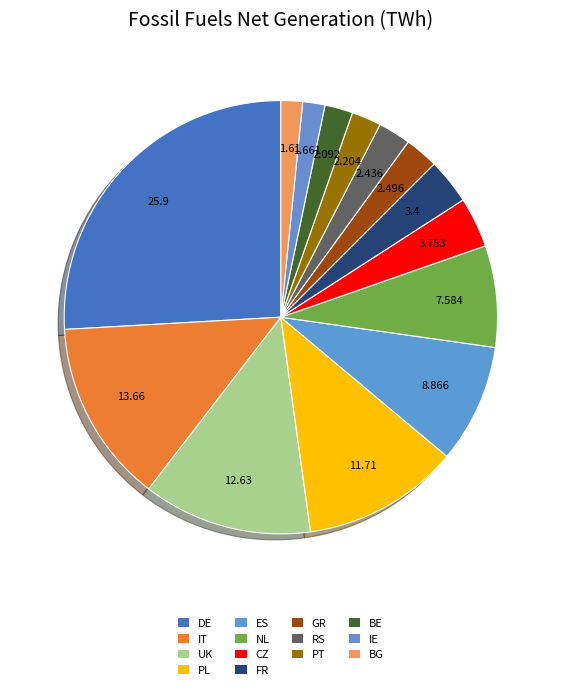

How many slices are in this pie chart?

14